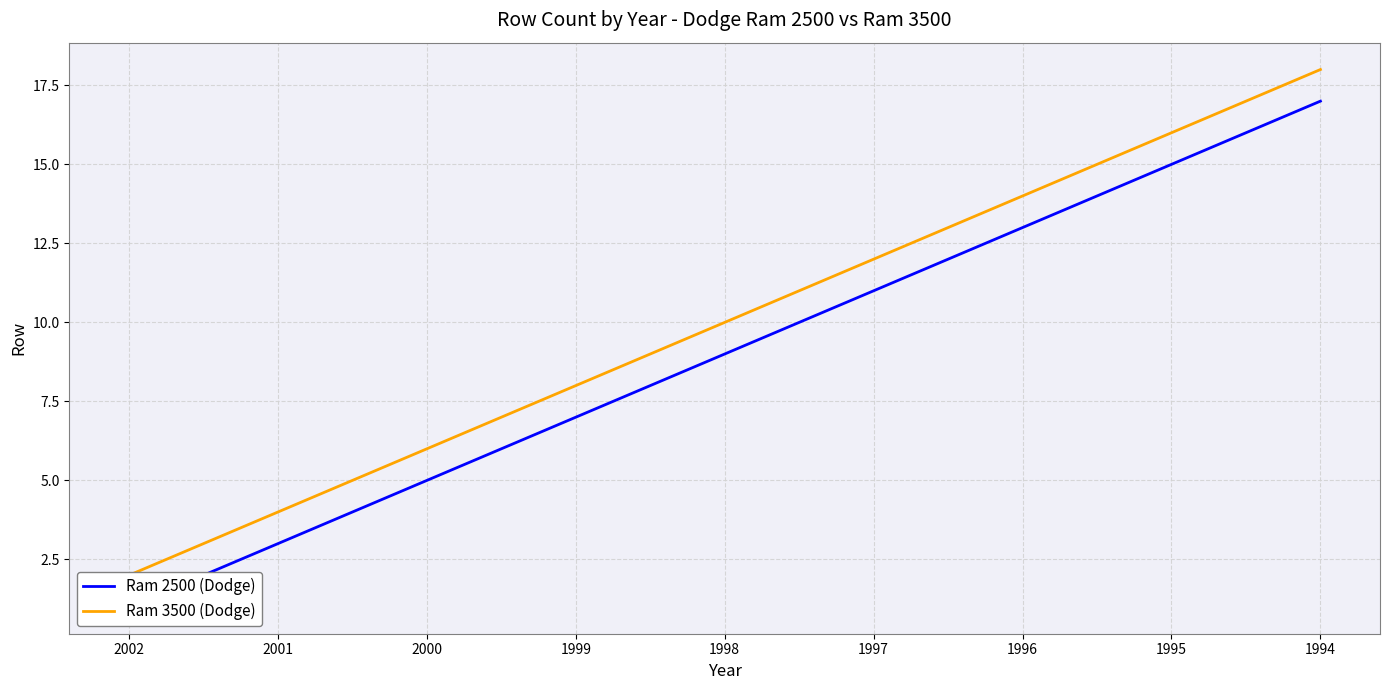

How many data points does each series have?

9